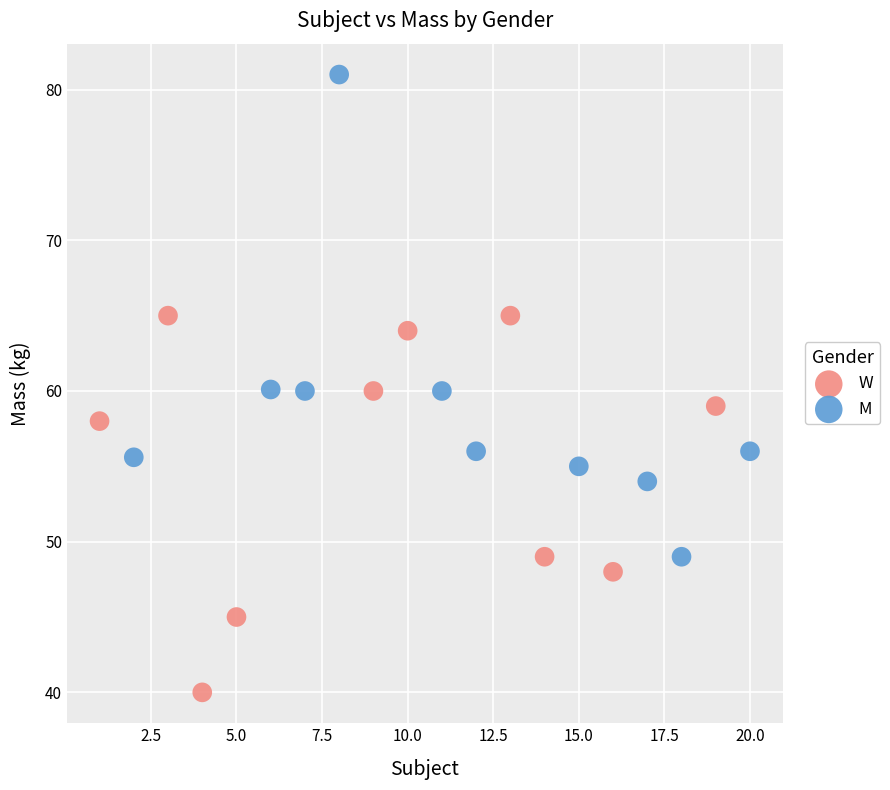

Which series reaches the minimum Y coordinate?

W